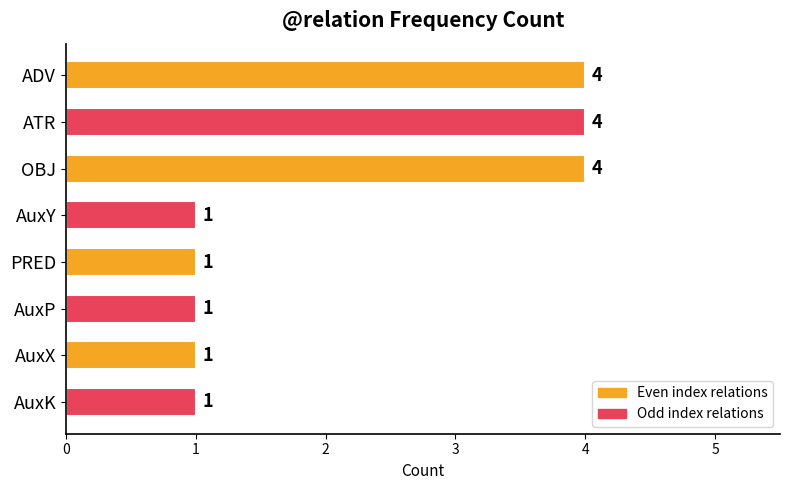

True or false: the data shows 1 at OBJ.

False